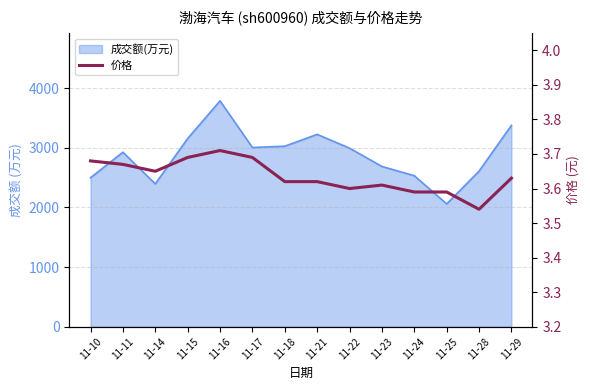

What is the value of the 9th point from the left?

3.6